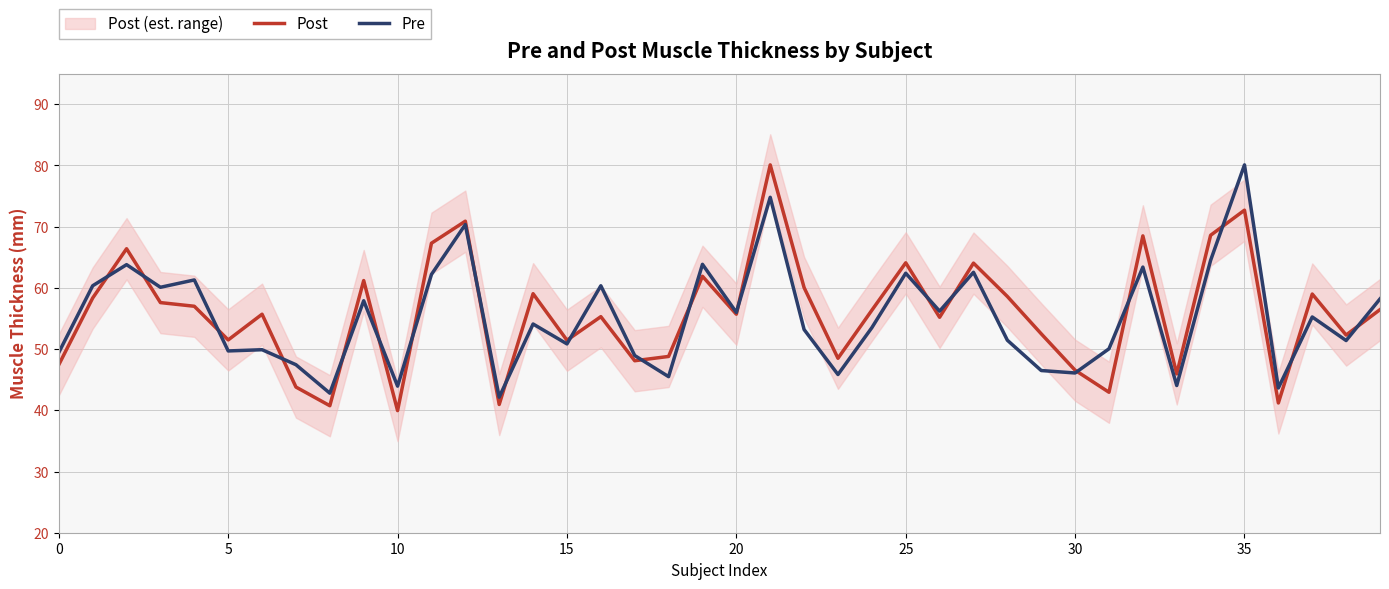

At which label does Pre reach its peak?

35